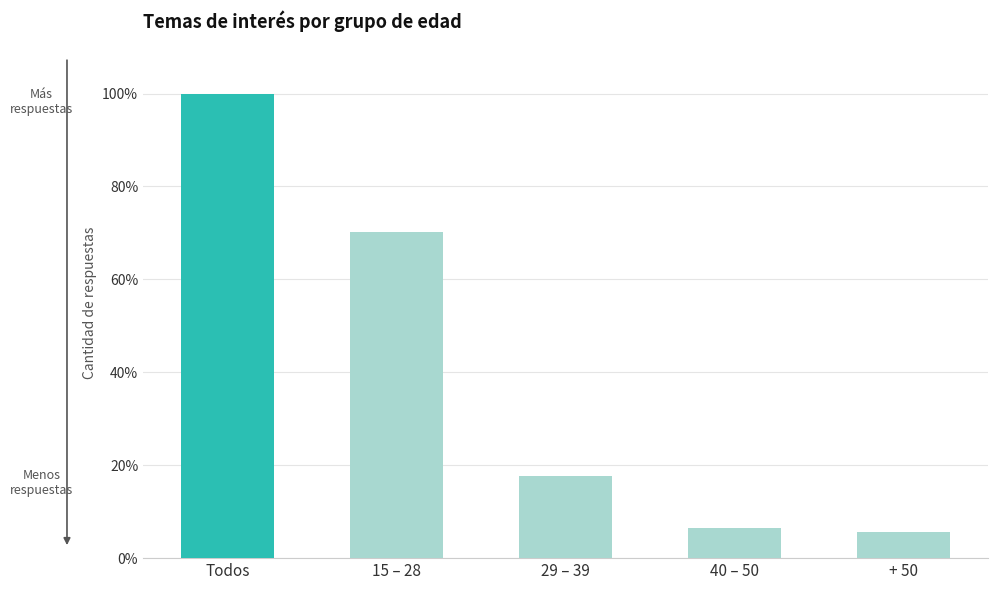

At which category does the chart reach its peak across all series?

Todos